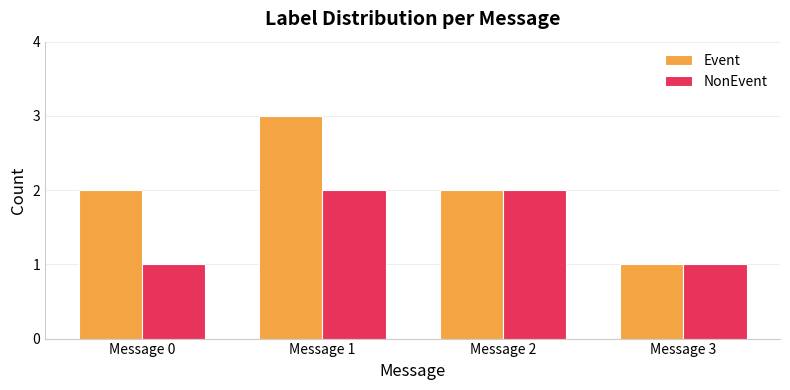

Is it true that NonEvent equals 1 at Message 0?

True